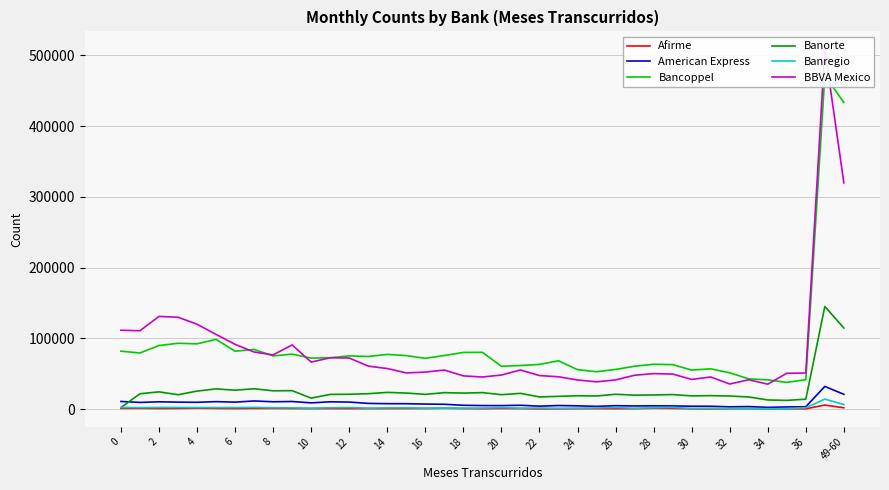

What is the highest value of the Banorte series?

145090